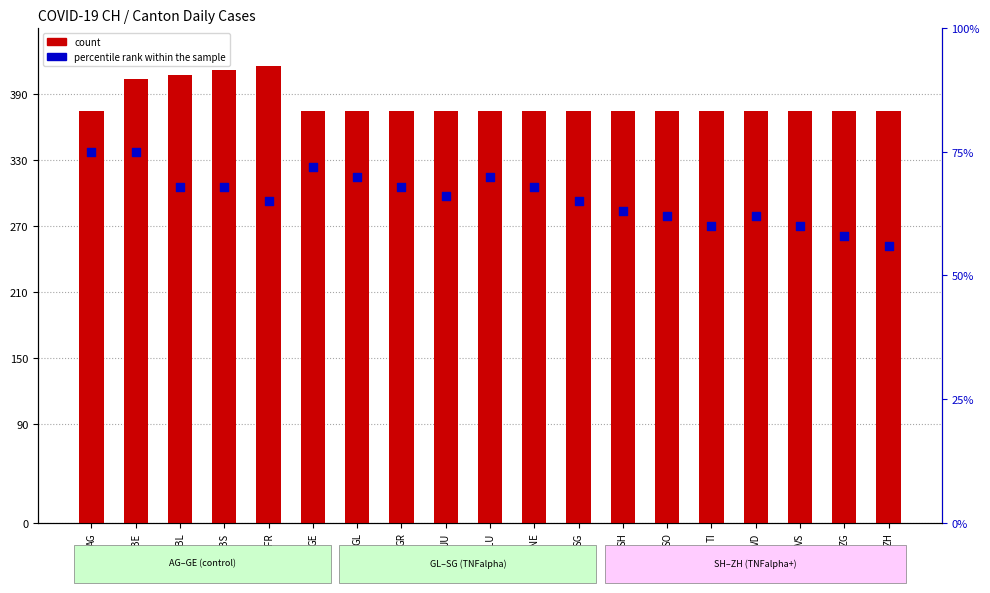

Which series reaches the maximum Y coordinate?

count